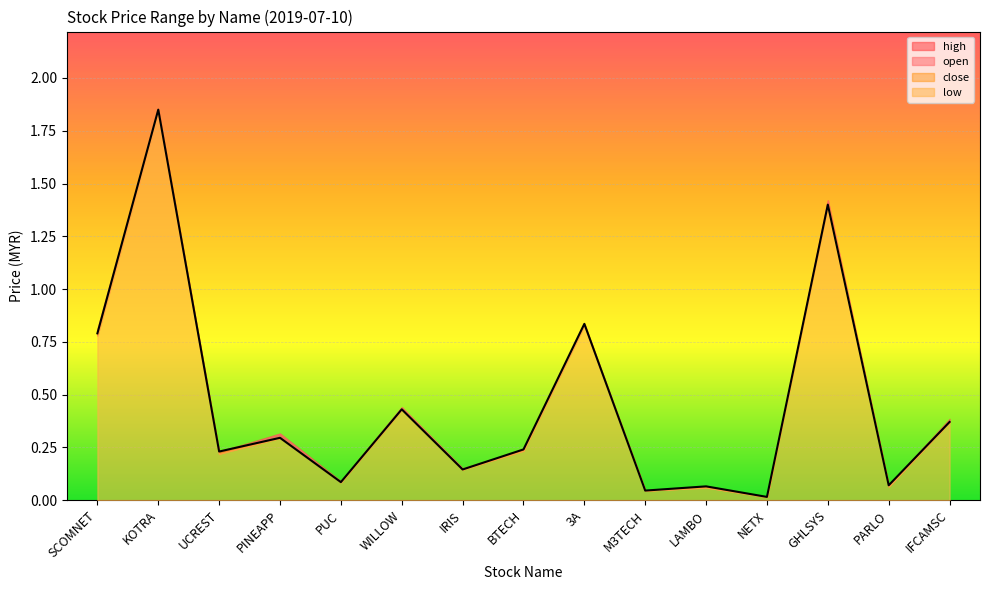

At how many categories does at least one series exceed 0?

15